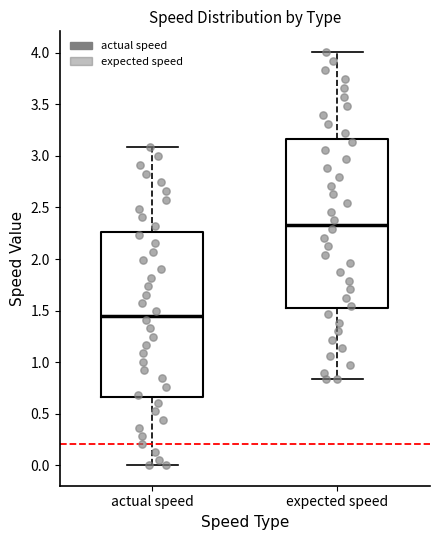

Reading left to right, transcribe this box plot: for each box, give where its median line is, the range the box spans, and where its two whiskers end, as read against the y-axis. The values are not printed on the chart, so give them approximately, as read against the axis.

actual speed: median 1.45, box 0.65 to 2.25, whiskers 0.00 to 3.10
expected speed: median 2.35, box 1.50 to 3.15, whiskers 0.85 to 4.00